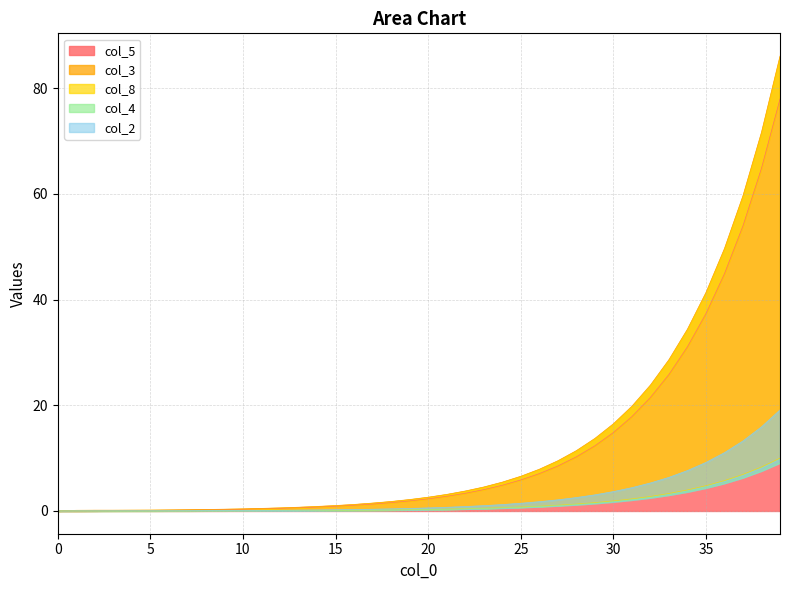

True or false: col_5 and col_4 cross at least once.

False